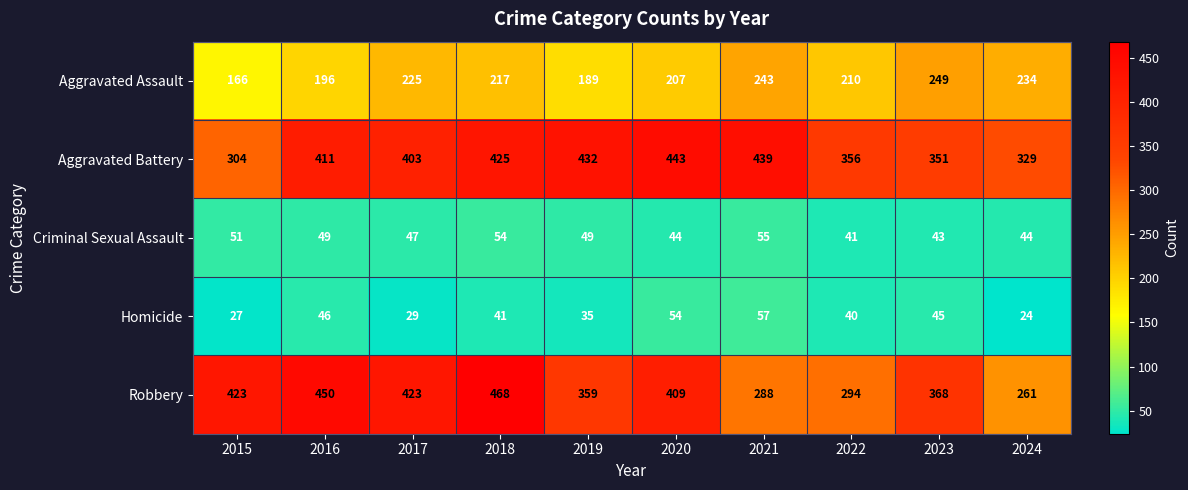

What is the difference between the maximum and second lowest values in the Homicide series?

30